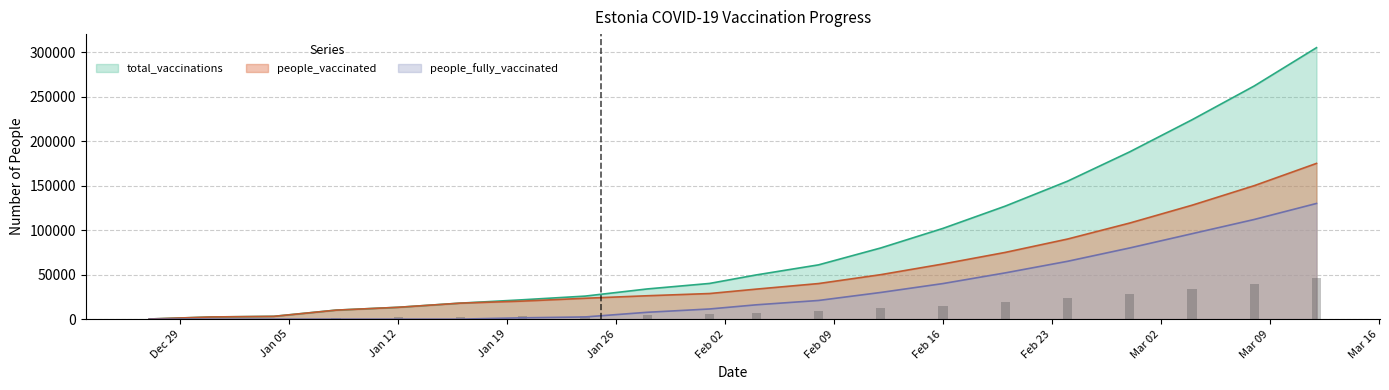

Reading left to right, extract all data points from this chart.

people_fully_vaccinated: 0	3	3	14	17	41	1525	2495	7732	11441	16115	21000	30000	40000	52000	65000	80000	96000	112000	130000
people_vaccinated: 191	2475	3165	10142	13345	18020	20318	23483	26309	28799	33747	40000	50000	62000	75000	90000	108000	128000	150000	175000
total_vaccinations: 191	2475	3165	10145	13348	18023	21795	25897	33956	40139	49702	61000	80000	102000	127000	155000	188000	224000	262000	305000